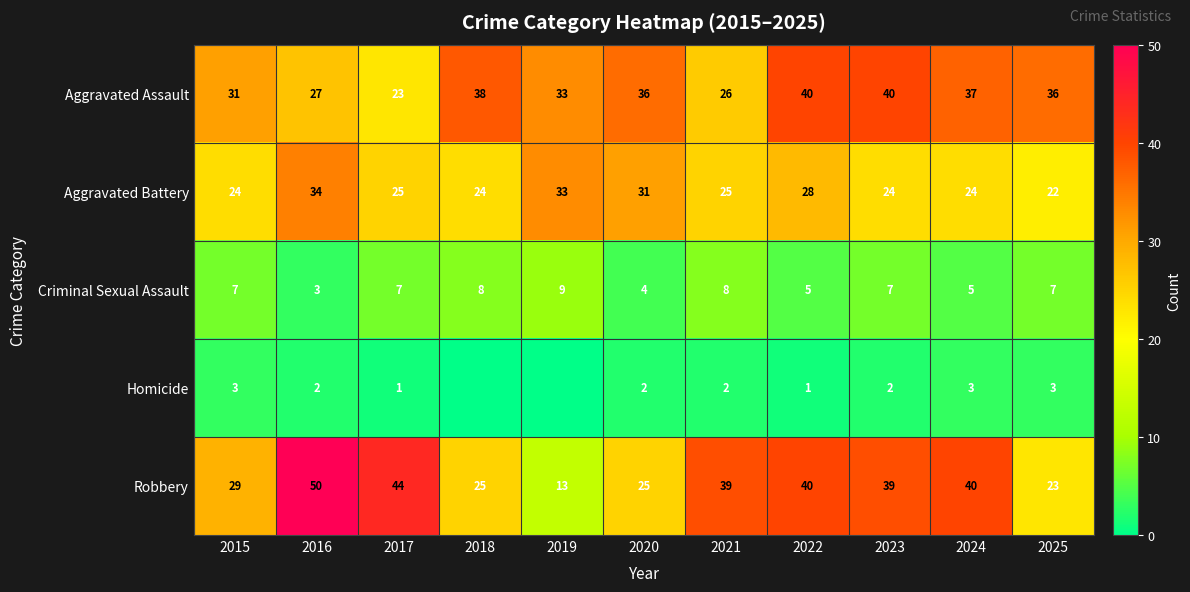

Which series changed the most between 2015 and 2023?

Robbery